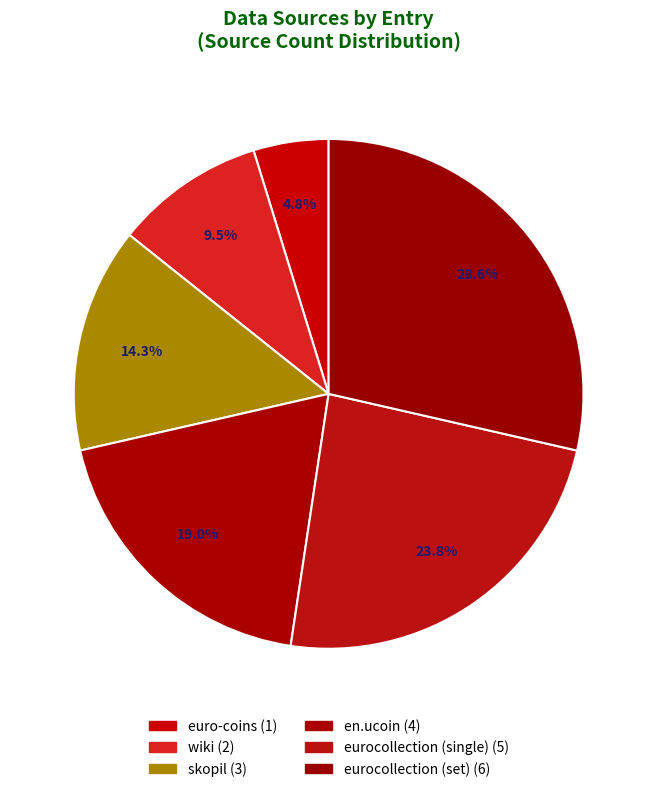

What percentage is the eurocollection (set) slice, to the nearest percent?

29%